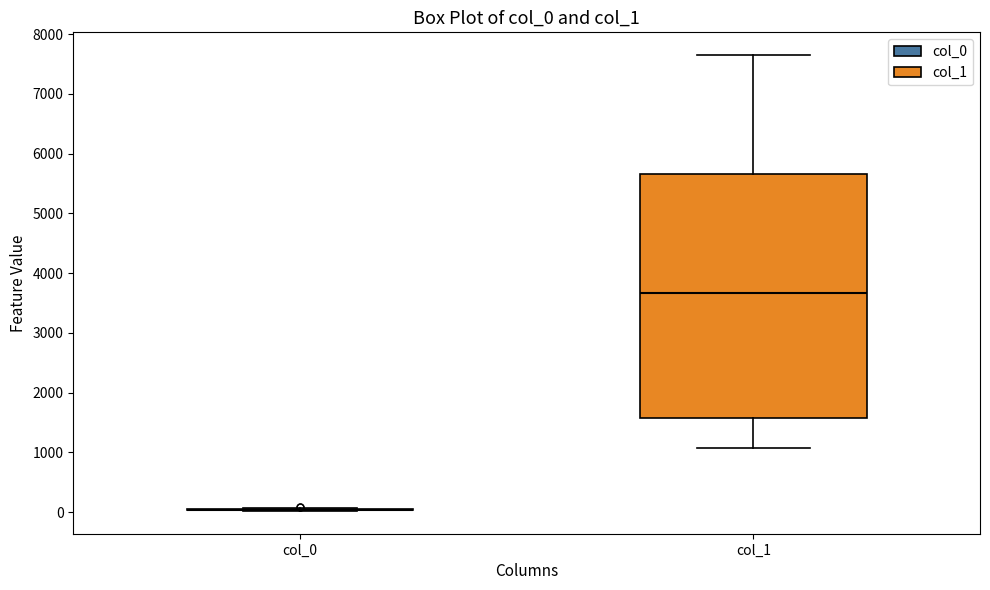

Reading left to right, transcribe this box plot: for each box, give where its median line is, the range the box spans, and where its two whiskers end, as read against the y-axis. The values are not printed on the chart, so give them approximately, as read against the axis.

col_0: box collapsed to a line at 0, whiskers 0 to 100
col_1: median 3700, box 1600 to 5700, whiskers 1100 to 7600